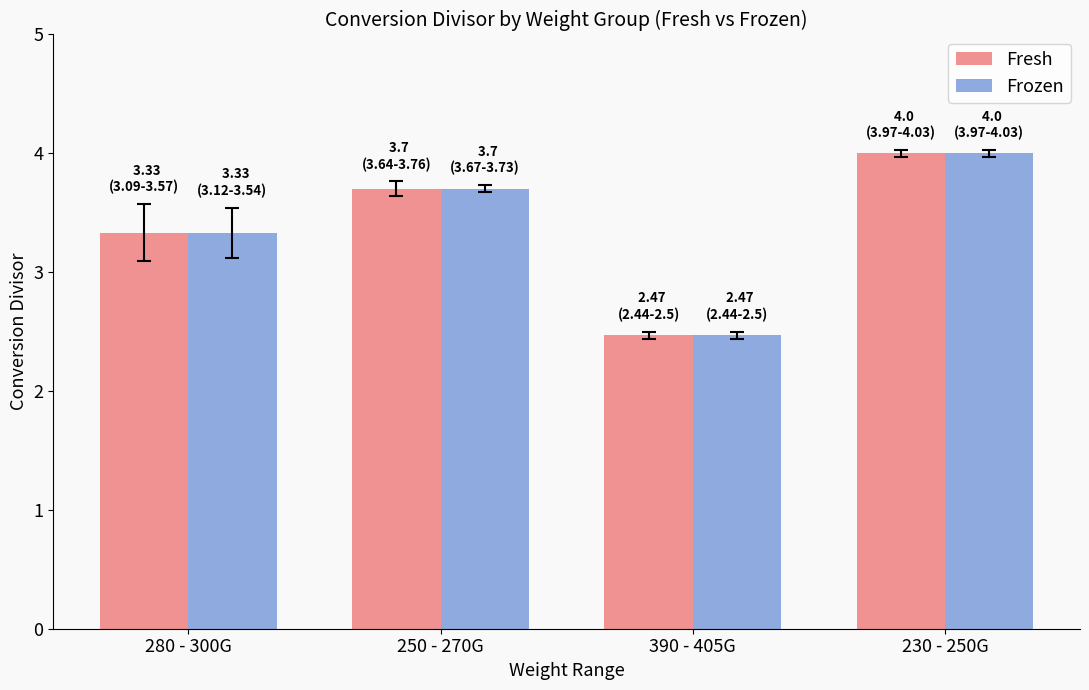

What is the maximum value for Fresh?

4.0